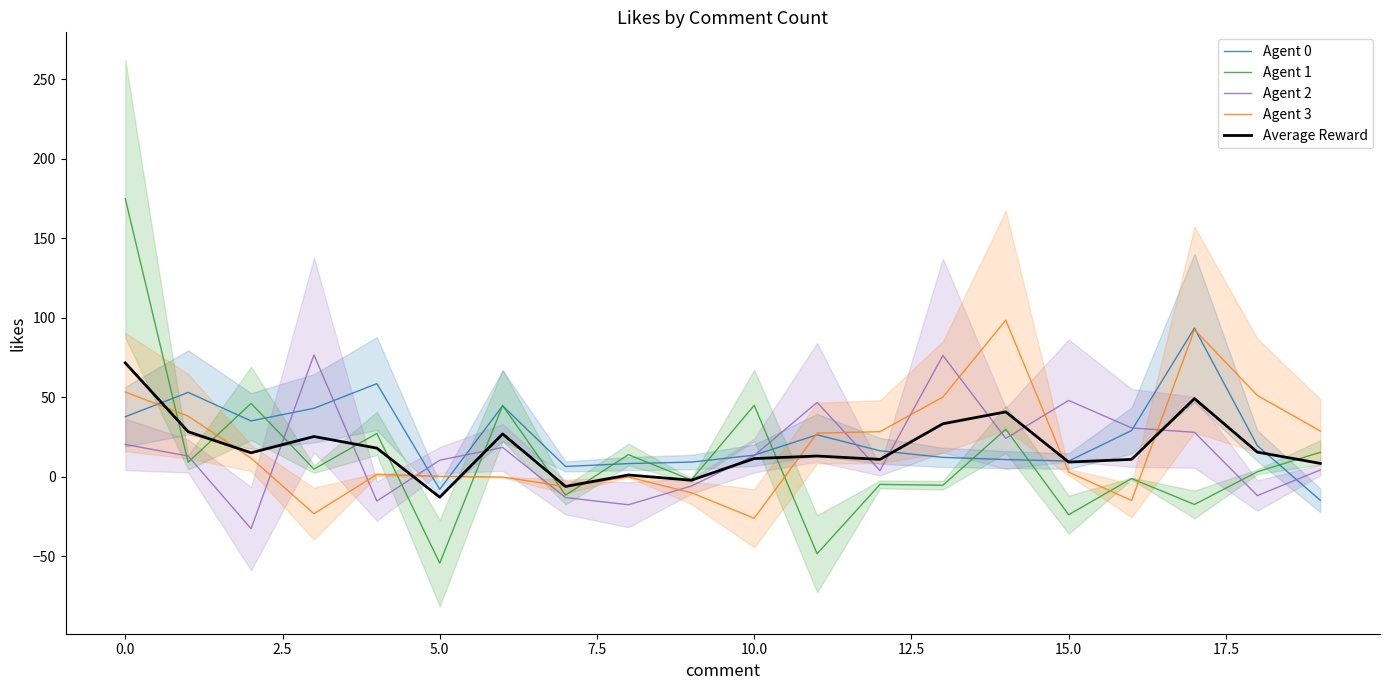

How many distinct data groups are displayed?

5